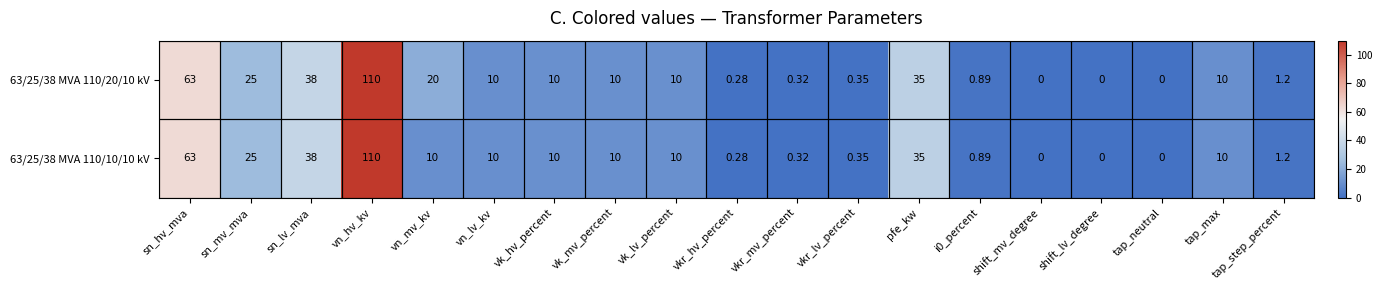

Is the value of 63/25/38 MVA 110/20/10 kV at sn_lv_mva greater than the value of 63/25/38 MVA 110/10/10 kV at vn_hv_kv?

No